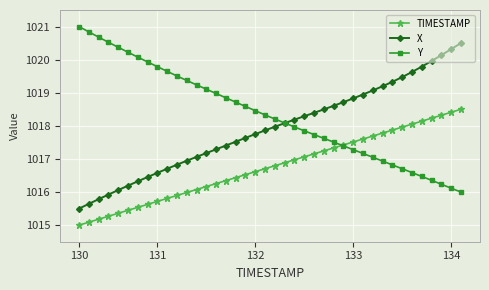

What is the difference between the maximum and minimum values in the X series?

5.0